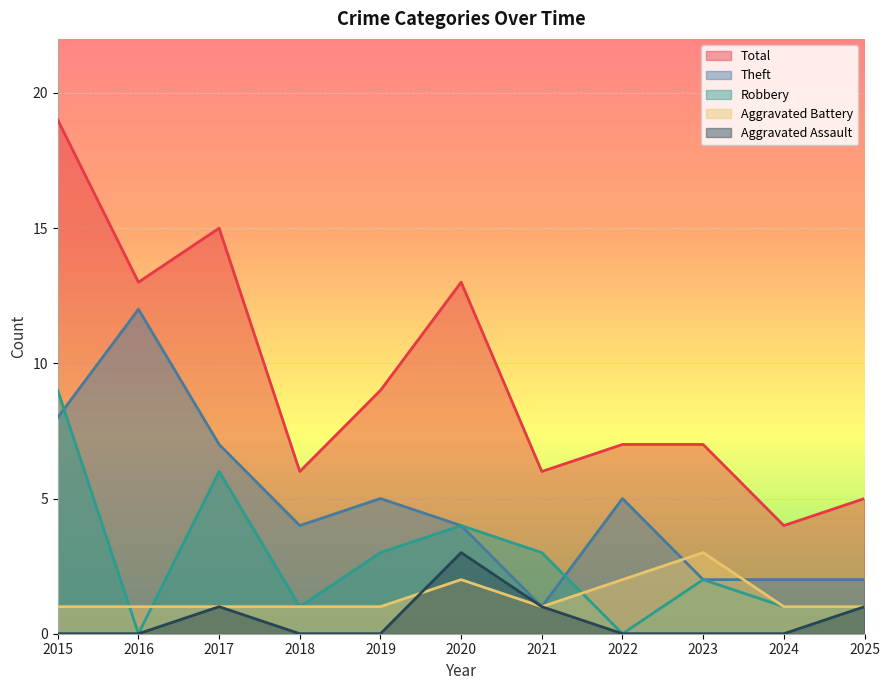

Reading left to right, transcribe all the data shown in this chart.

Aggravated Assault: 2015=0	2016=0	2017=1	2018=0	2019=0	2020=3	2021=1	2022=0	2023=0	2024=0	2025=1
Aggravated Battery: 2015=1	2016=1	2017=1	2018=1	2019=1	2020=2	2021=1	2022=2	2023=3	2024=1	2025=1
Robbery: 2015=9	2016=0	2017=6	2018=1	2019=3	2020=4	2021=3	2022=0	2023=2	2024=1	2025=1
Theft: 2015=8	2016=12	2017=7	2018=4	2019=5	2020=4	2021=1	2022=5	2023=2	2024=2	2025=2
Total: 2015=19	2016=13	2017=15	2018=6	2019=9	2020=13	2021=6	2022=7	2023=7	2024=4	2025=5